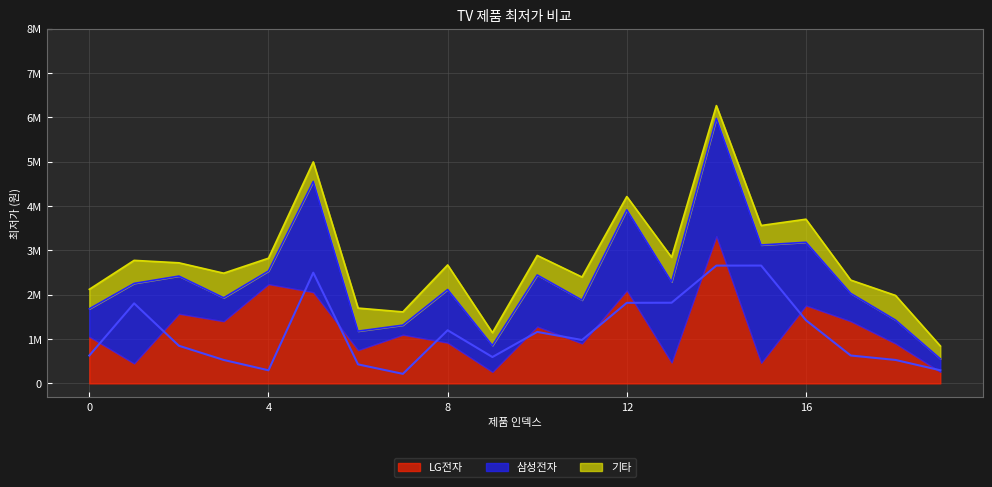

What is the difference between the maximum and second lowest values in the 기타 series?

265700